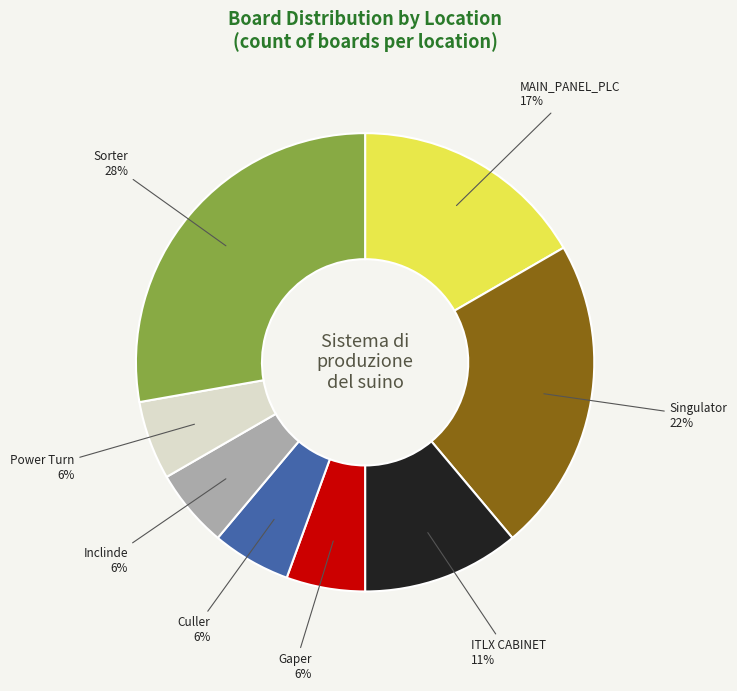

Which slice is the largest?

Sorter